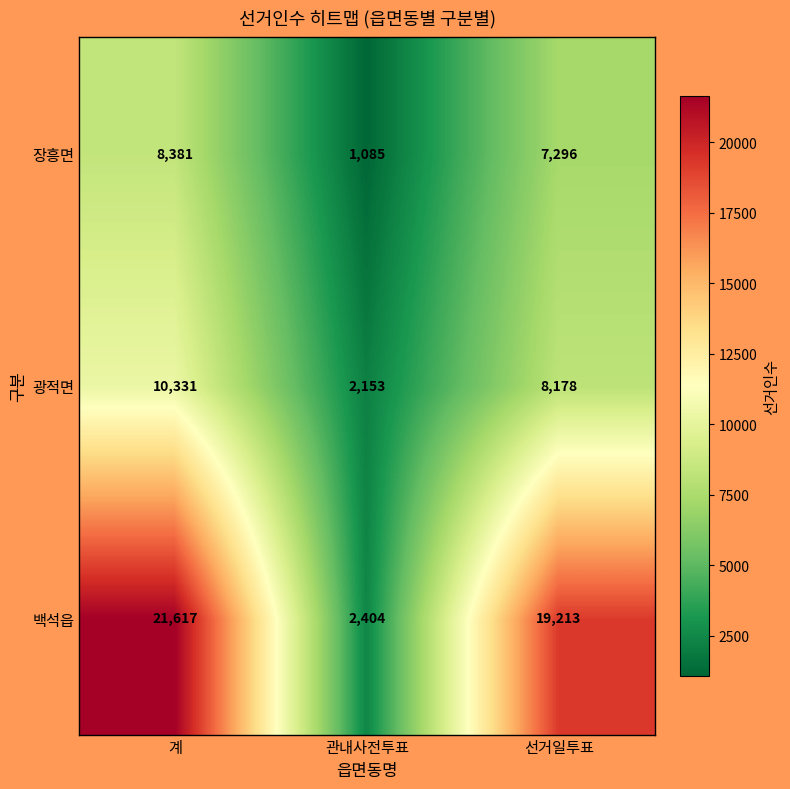

What is the sum of all 광적면 values?

20662